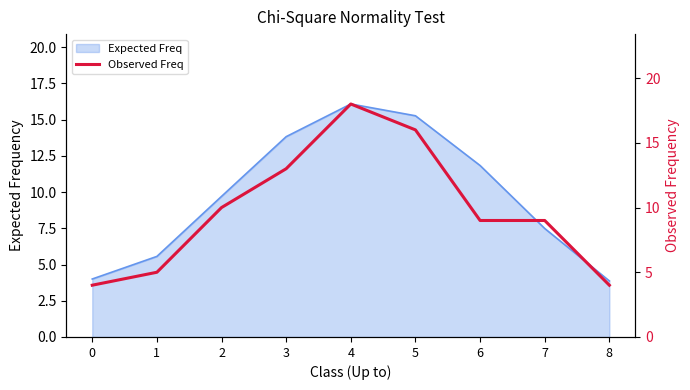

True or false: the data has more than 1 interior local peaks.

False